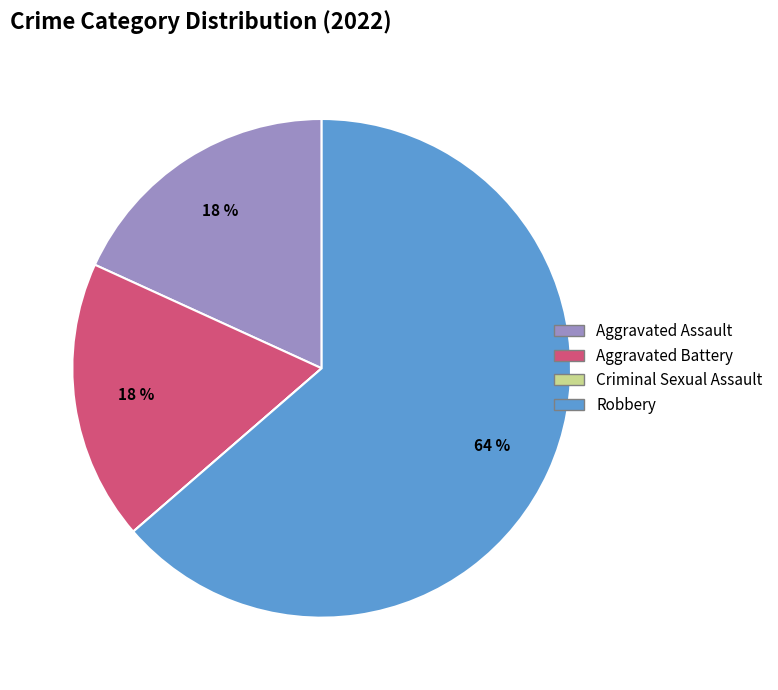

Approximately how many times larger is the value at Aggravated Battery compared to Aggravated Assault?

1.0